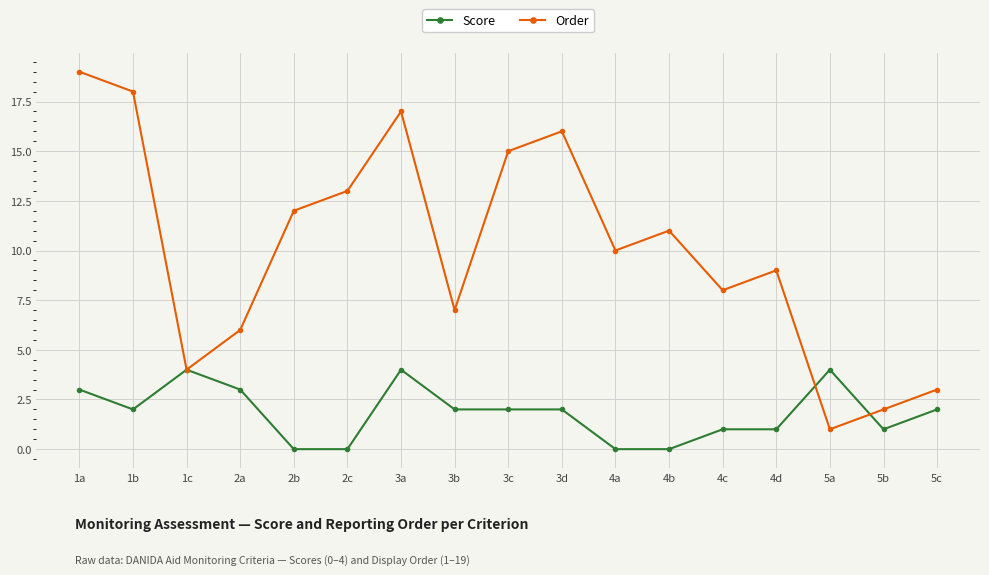

What is the value of the Score point at the 2nd from the left?

2